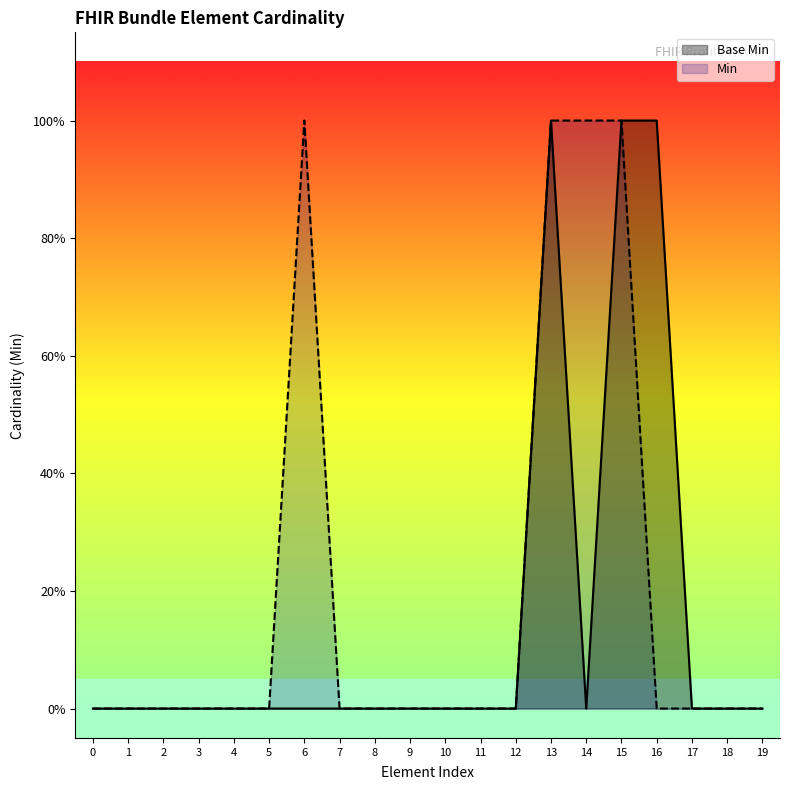

Between 5 and 11, which series saw the biggest shift?

Base Min